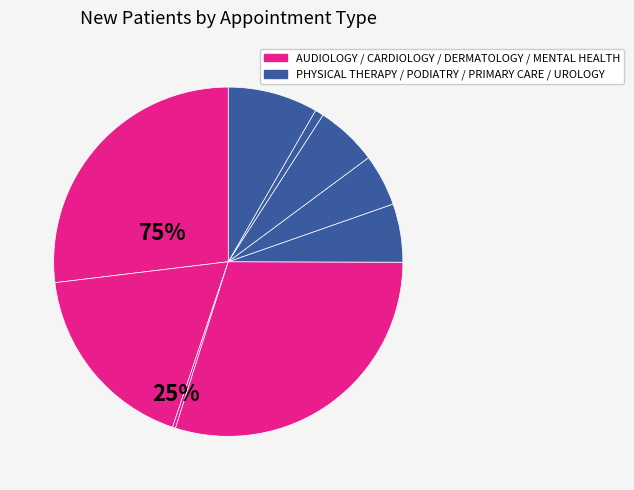

Is there any slice that represents more than half of the pie?

No